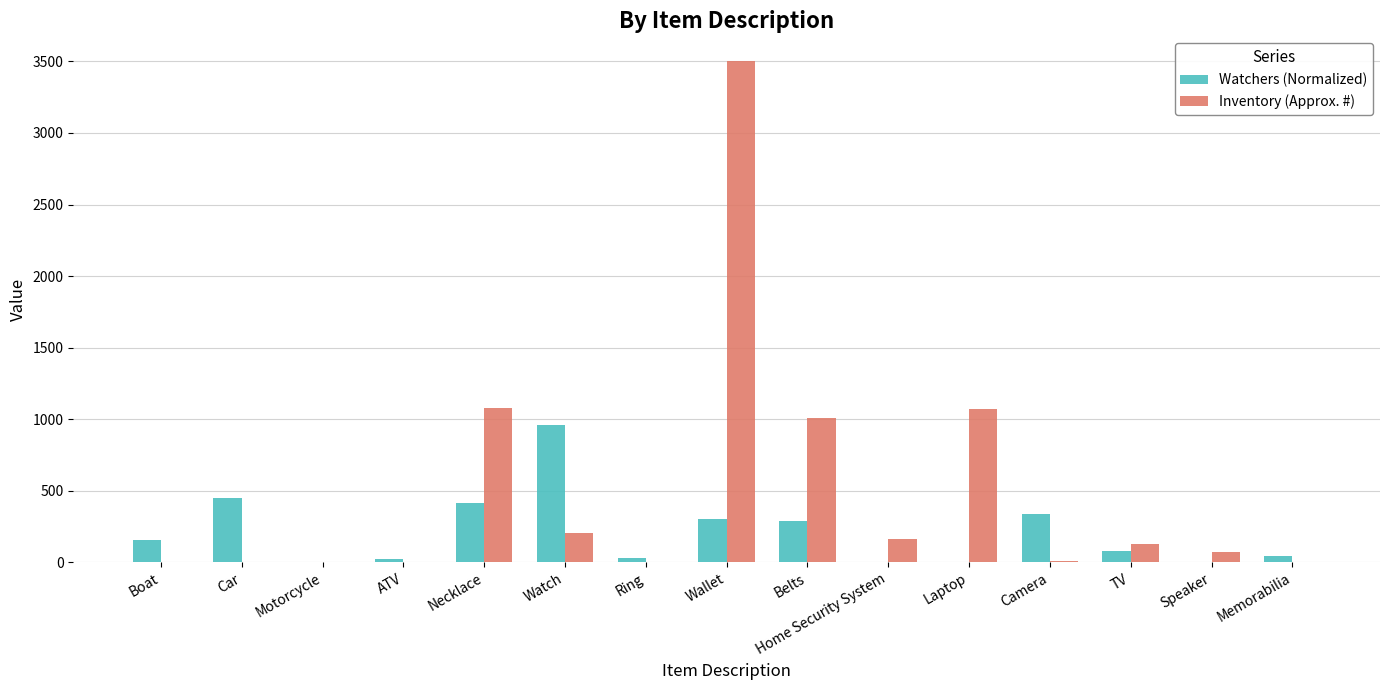

What are all the series names shown in the legend?

Watchers (Normalized), Inventory (Approx. #)